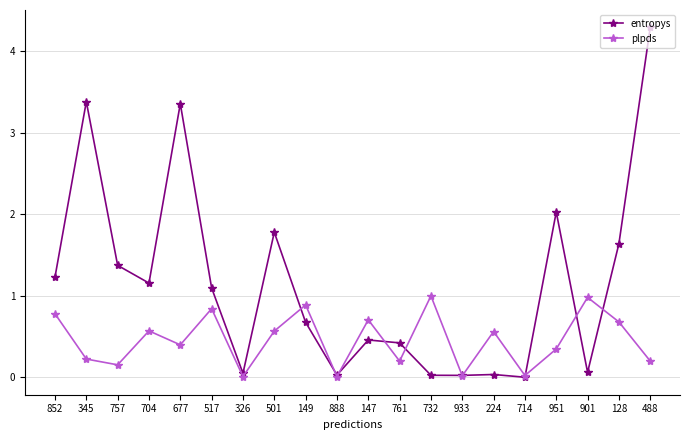

What is the label of the 9th point from the right?

761